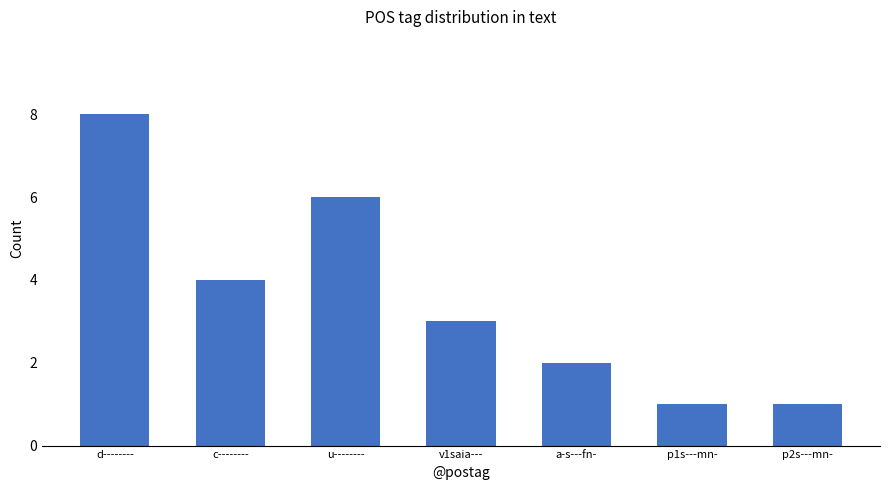

Which has a higher value, c-------- or v1saia---?

c--------